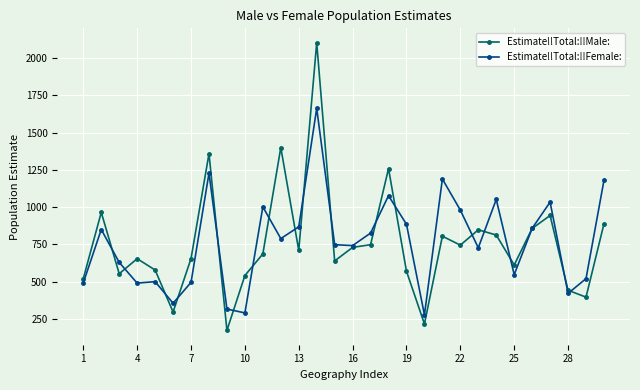

What is the value of the Estimate!!Total:!!Male: point at the 19th from the left?

570